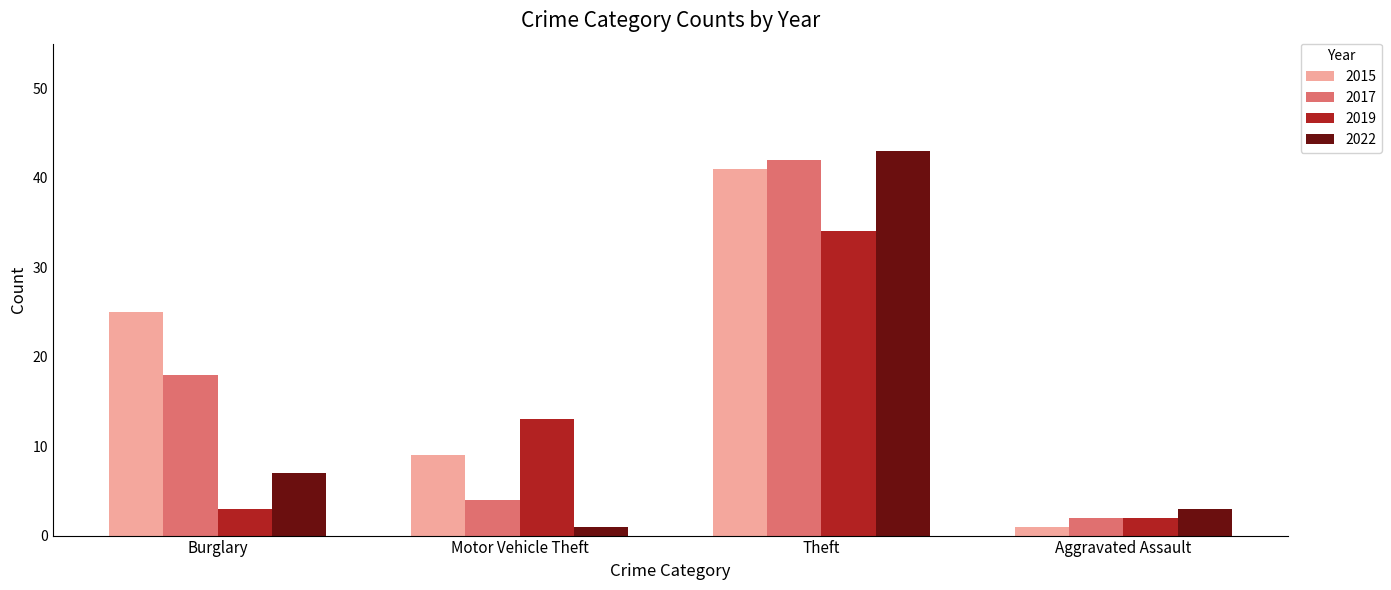

True or false: 2017 has a value of 18 at Burglary.

True